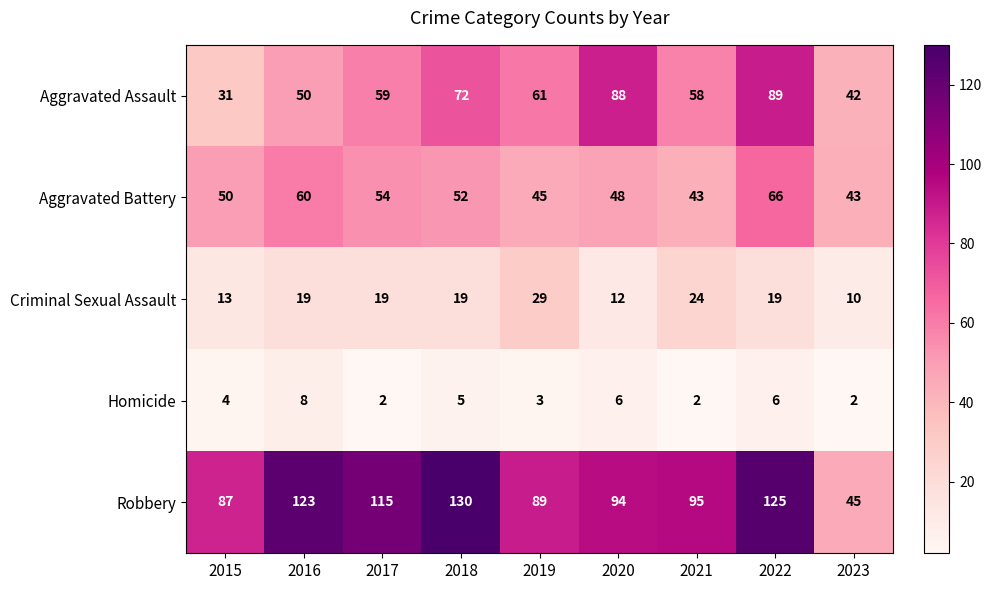

What is the average value of the Aggravated Assault series?

61